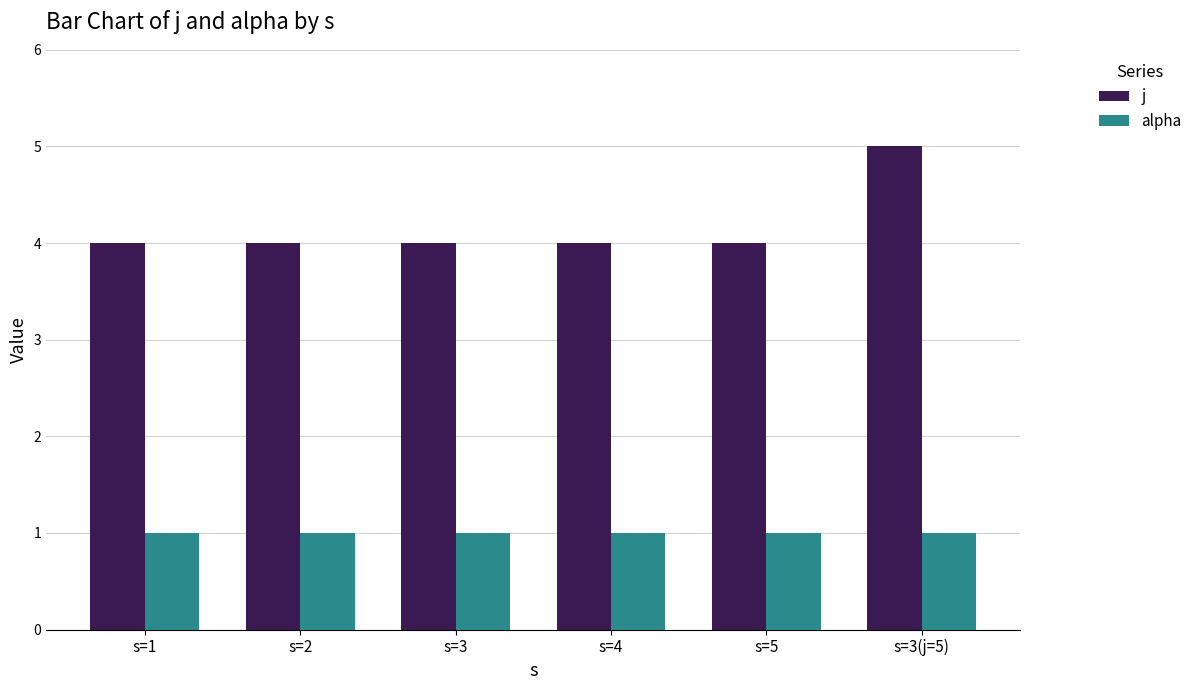

Is it true that j equals 5 at s=1?

False